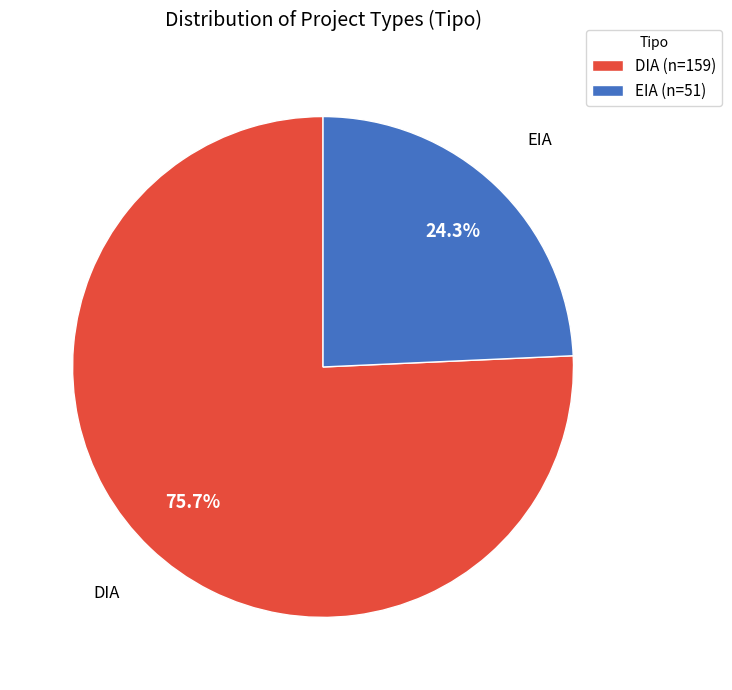

What percentage is NOT represented by DIA?

24.3%